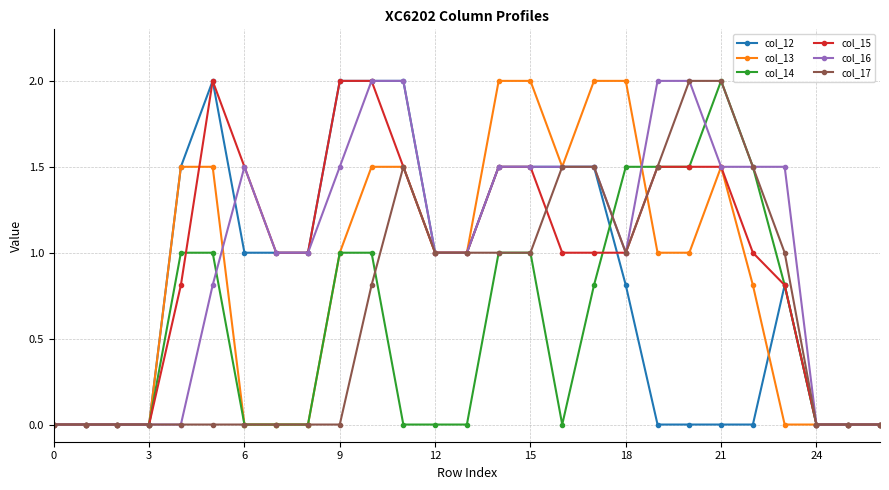

What is the value of the col_13 point at the 20th from the left?

1.0